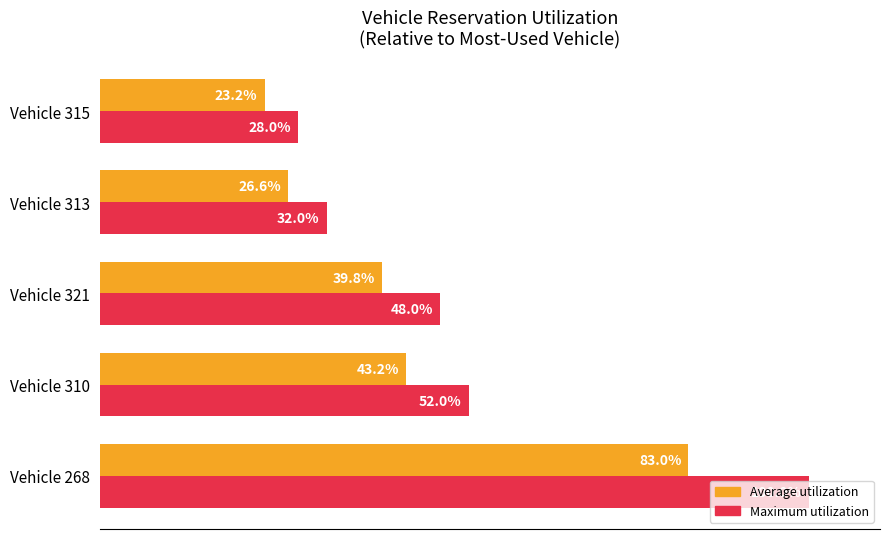

At which category is the sum across all series the highest?

Vehicle 268